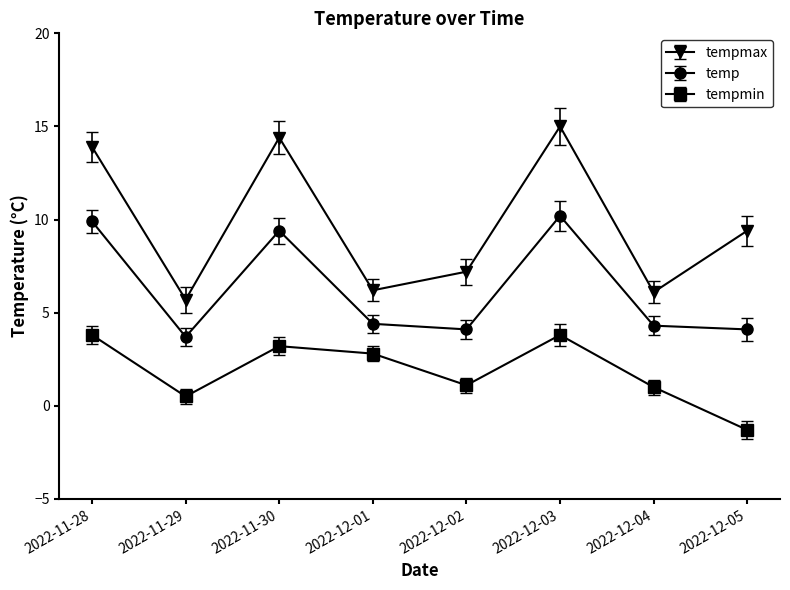

True or false: tempmax and tempmin cross at least once.

False